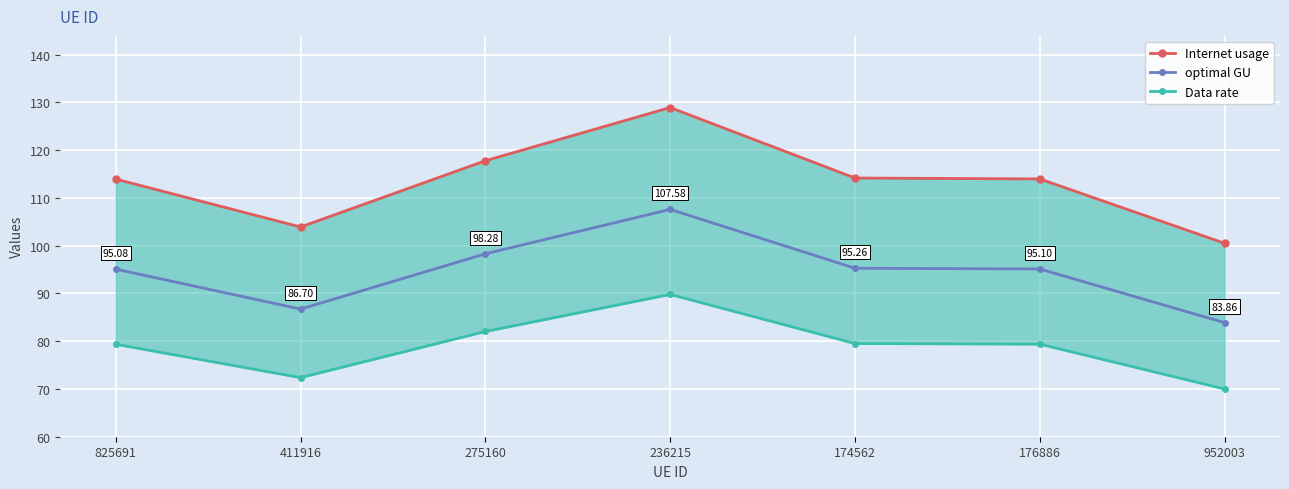

What is the label of the 7th point from the left?

952003